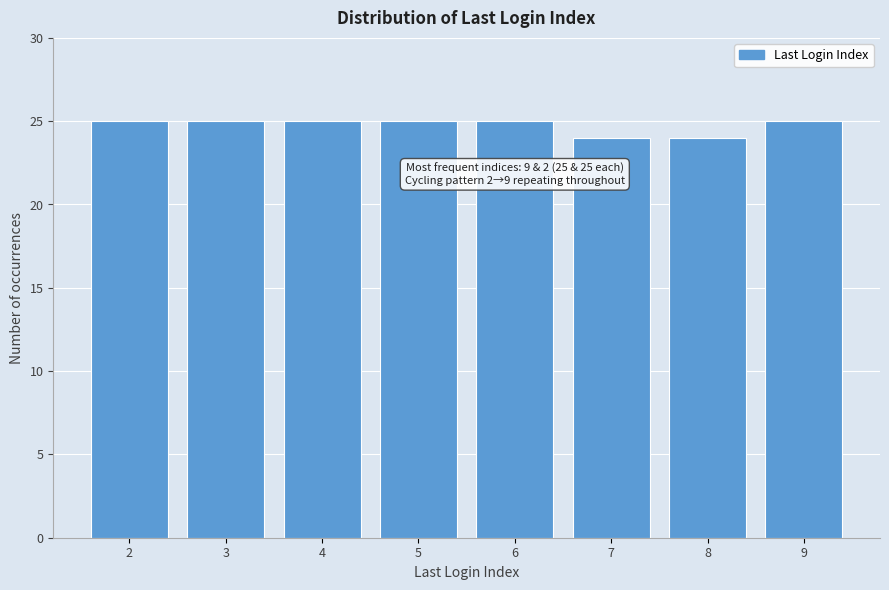

Reading right to left, transcribe all the data shown in this chart.

9=25	8=24	7=24	6=25	5=25	4=25	3=25	2=25